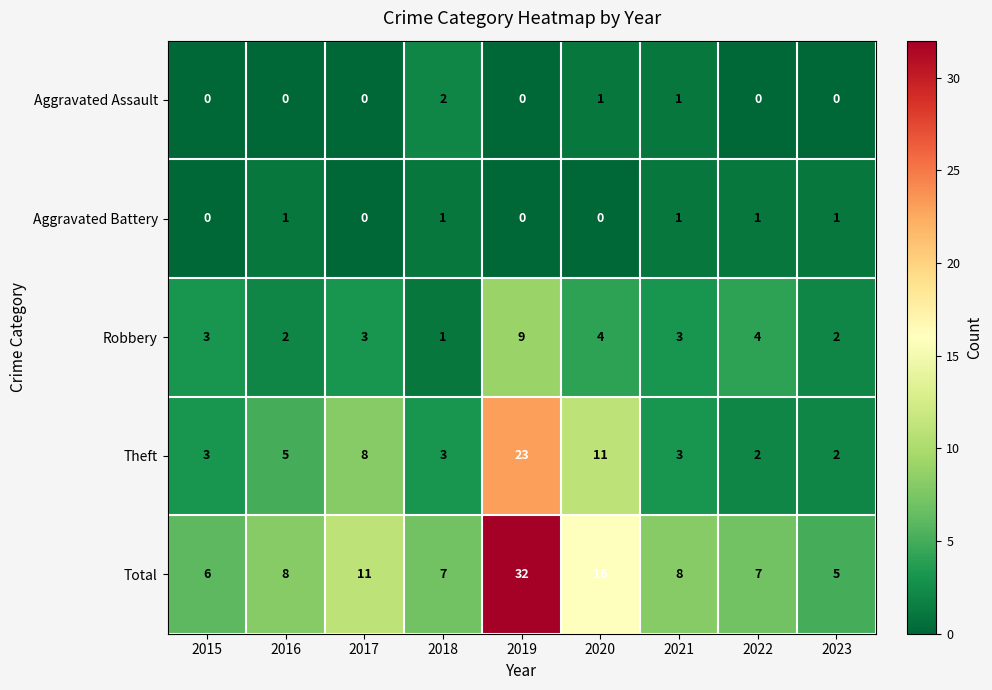

Which category has the highest value in the Aggravated Assault series?

2018